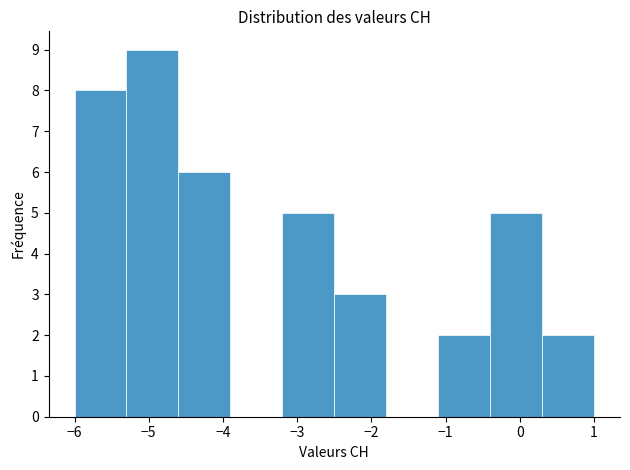

How tall is the bar that spans -3.2 to -2.5 on the x-axis? The values are not printed on the chart, so give them approximately, as read against the axis.

5